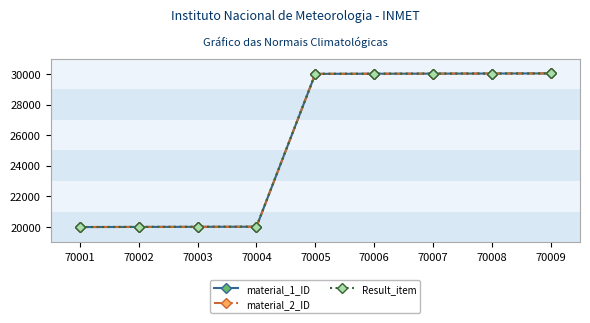

What is the sum of all material_1_ID values?

230139